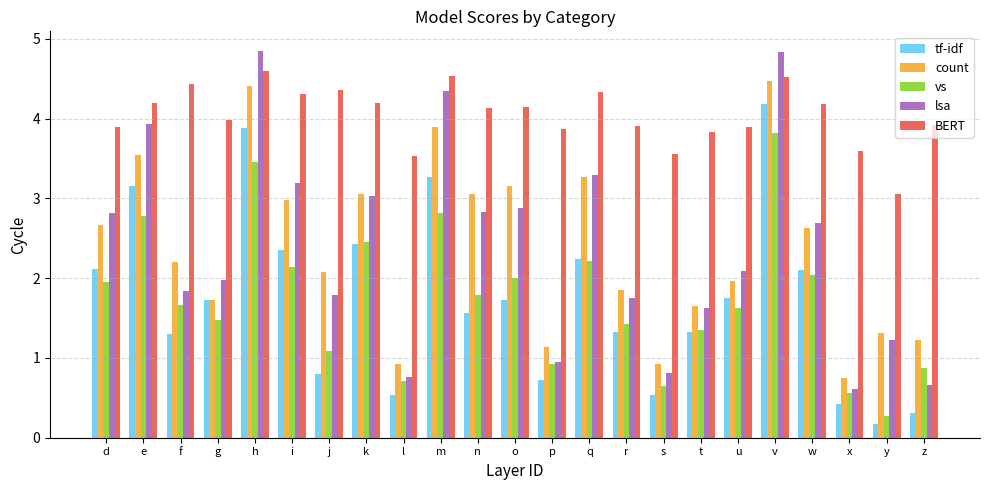

What is the minimum value shown in the chart?

0.2